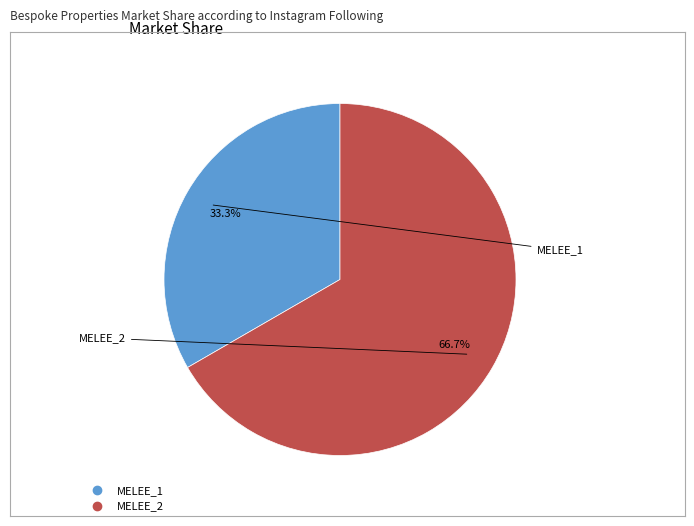

Does MELEE_2 represent more than half of the total?

Yes